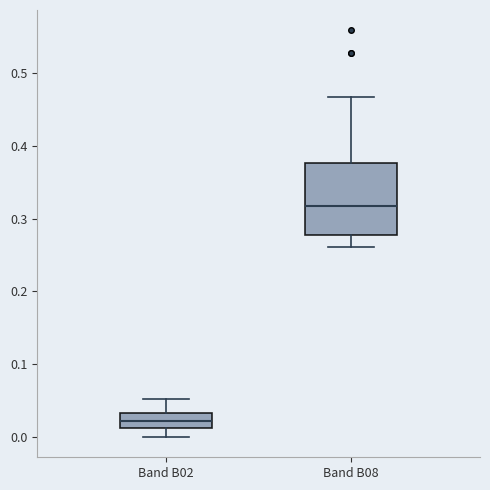

Where is the lower edge of the box for Band B02 on the y-axis? The values are not printed on the chart, so give them approximately, as read against the axis.

0.01